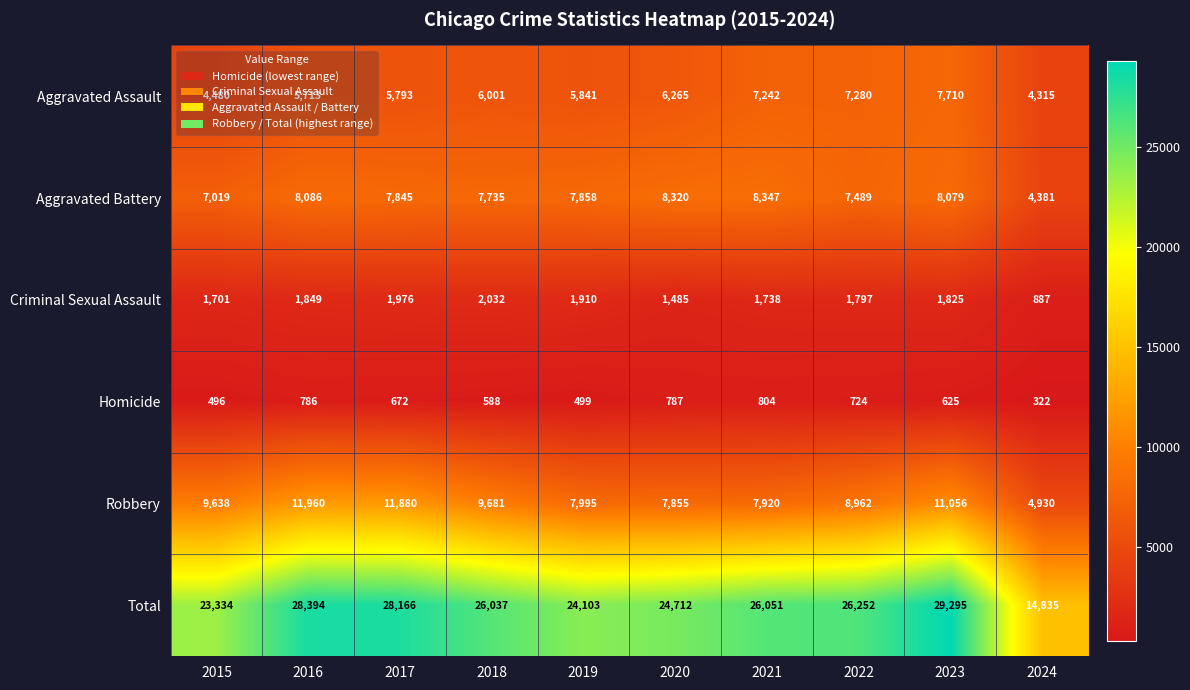

At how many categories does at least one series exceed 24848?

6